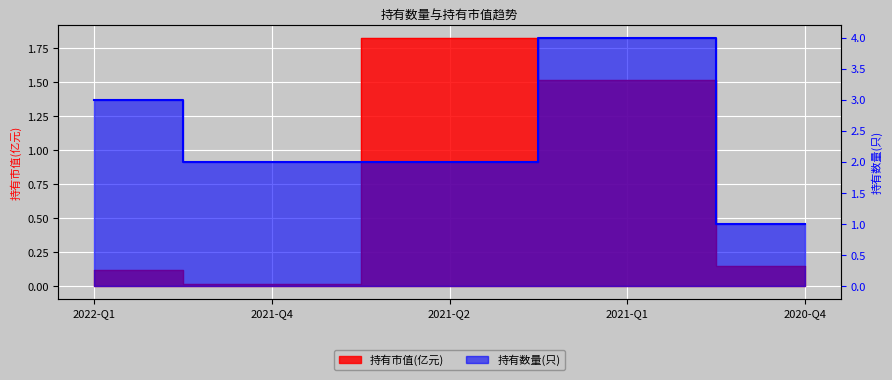

True or false: 持有市值(亿元) and 持有数量(只) intersect in this chart.

False